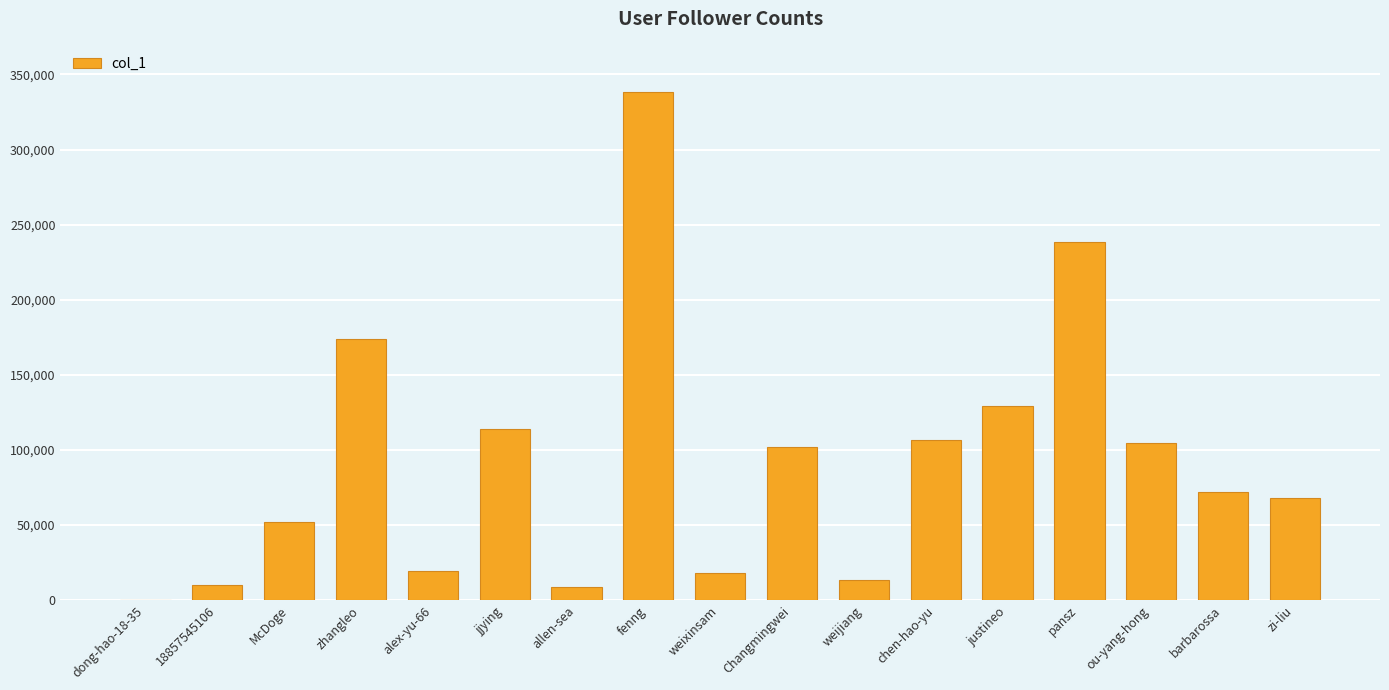

How many distinct data groups are displayed?

1